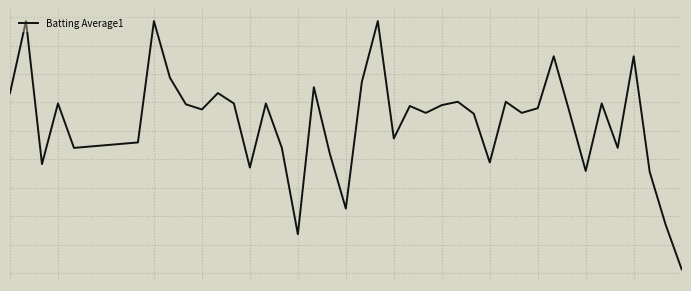

Reading right to left, extract all data points from this chart.

-3.8	-2.6	-1.3	1.7	-0.7	0.5	-1.3	0.2	1.7	0.3	0.2	0.5	-1.0	0.2	0.5	0.4	0.2	0.4	-0.4	2.6	1.0	-2.2	-0.8	0.9	-2.9	-0.7	0.5	-1.2	0.5	0.7	0.3	0.4	1.1	2.6	-0.5	-0.7	0.5	-1.1	2.6	0.7